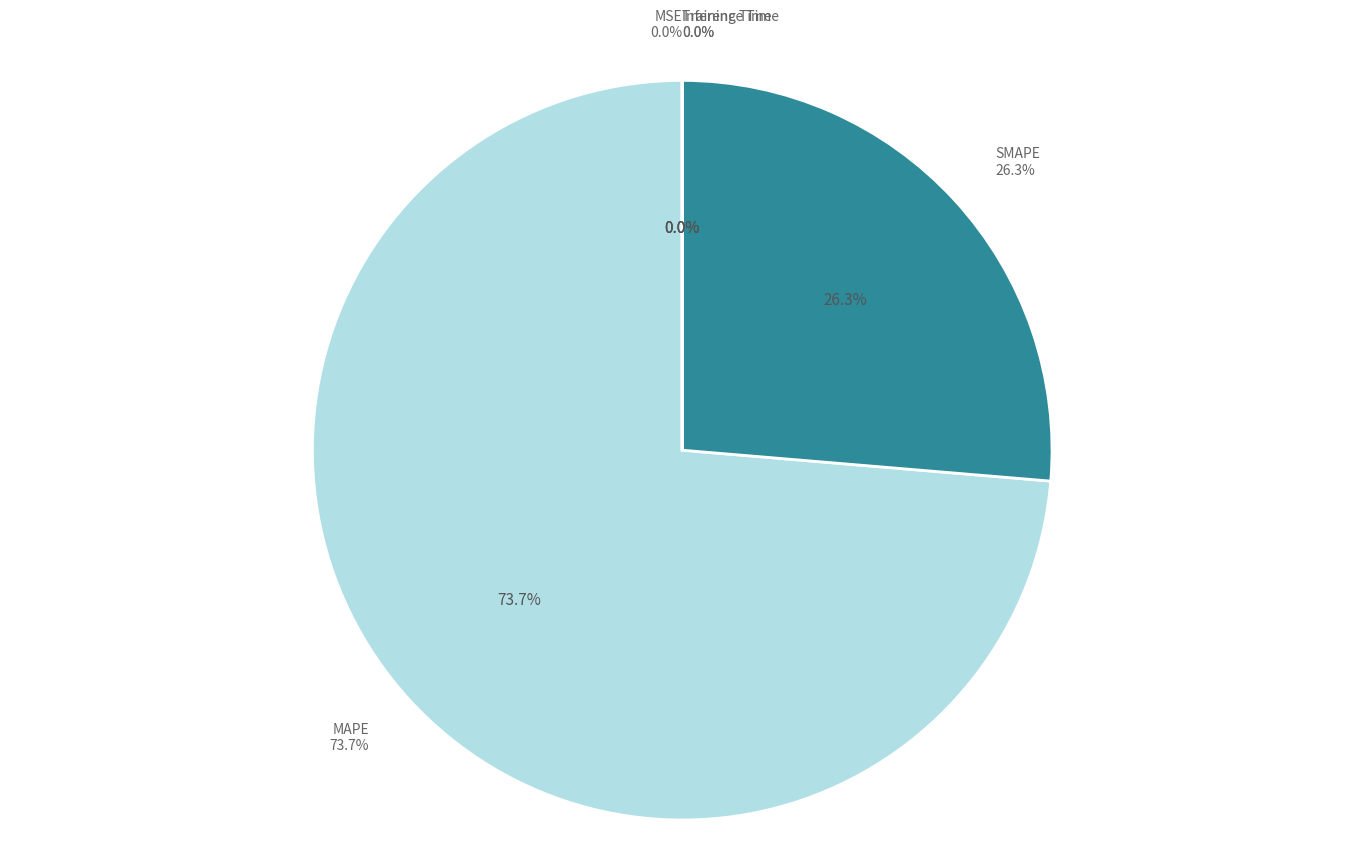

The MSE slice represents 0% of the pie. True or false?

True